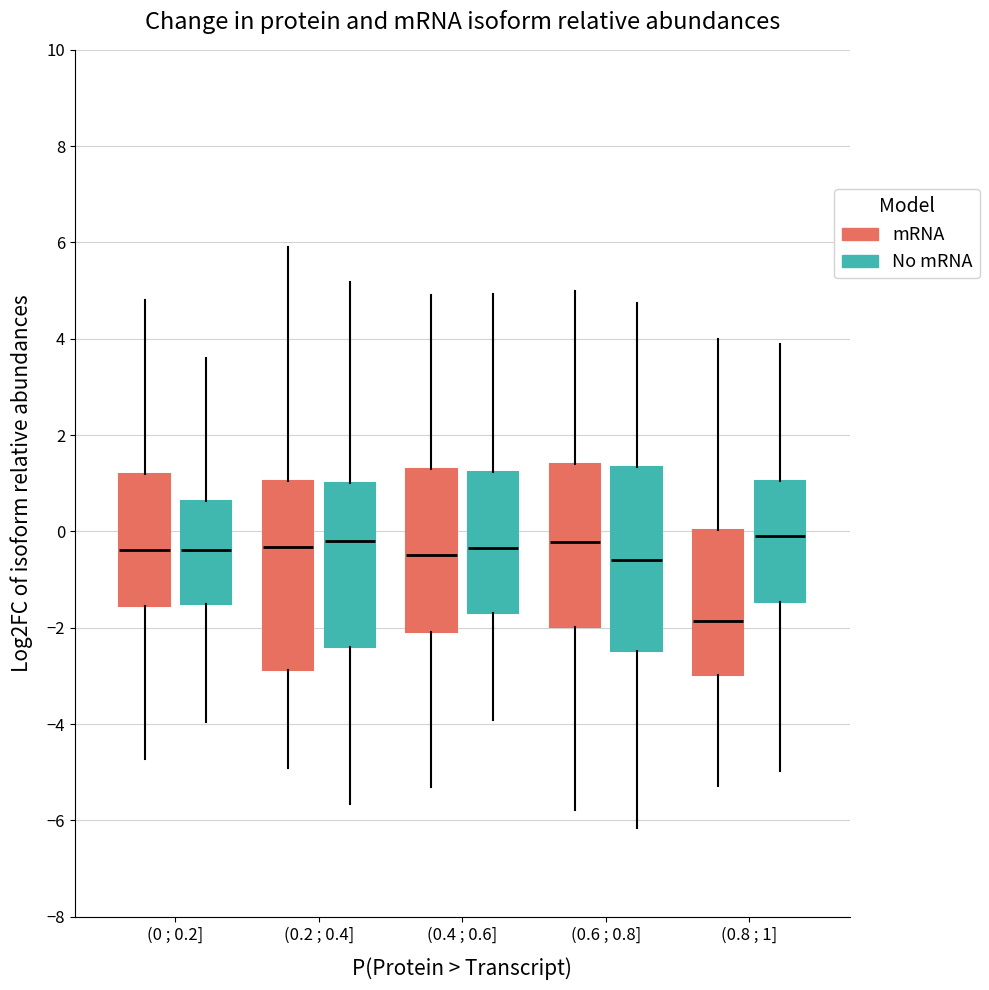

Reading left to right, read every box against the y-axis: the position of its median line, the range the box covers, and the ends of its whiskers. The values are not printed on the chart, so give them approximately, as read against the axis.

(0 ; 0.2] (mRNA): median -0.4, box -1.6 to 1.2, whiskers -4.8 to 4.8
(0 ; 0.2] (No mRNA): median -0.4, box -1.6 to 0.6, whiskers -4.0 to 3.6
(0.2 ; 0.4] (mRNA): median -0.4, box -2.8 to 1.0, whiskers -5.0 to 6.0
(0.2 ; 0.4] (No mRNA): median -0.2, box -2.4 to 1.0, whiskers -5.6 to 5.2
(0.4 ; 0.6] (mRNA): median -0.4, box -2.0 to 1.4, whiskers -5.4 to 5.0
(0.4 ; 0.6] (No mRNA): median -0.4, box -1.8 to 1.2, whiskers -4.0 to 5.0
(0.6 ; 0.8] (mRNA): median -0.2, box -2.0 to 1.4, whiskers -5.8 to 5.0
(0.6 ; 0.8] (No mRNA): median -0.6, box -2.4 to 1.4, whiskers -6.2 to 4.8
(0.8 ; 1] (mRNA): median -1.8, box -3.0 to 0.0, whiskers -5.2 to 4.0
(0.8 ; 1] (No mRNA): median -0.2, box -1.4 to 1.0, whiskers -5.0 to 3.8